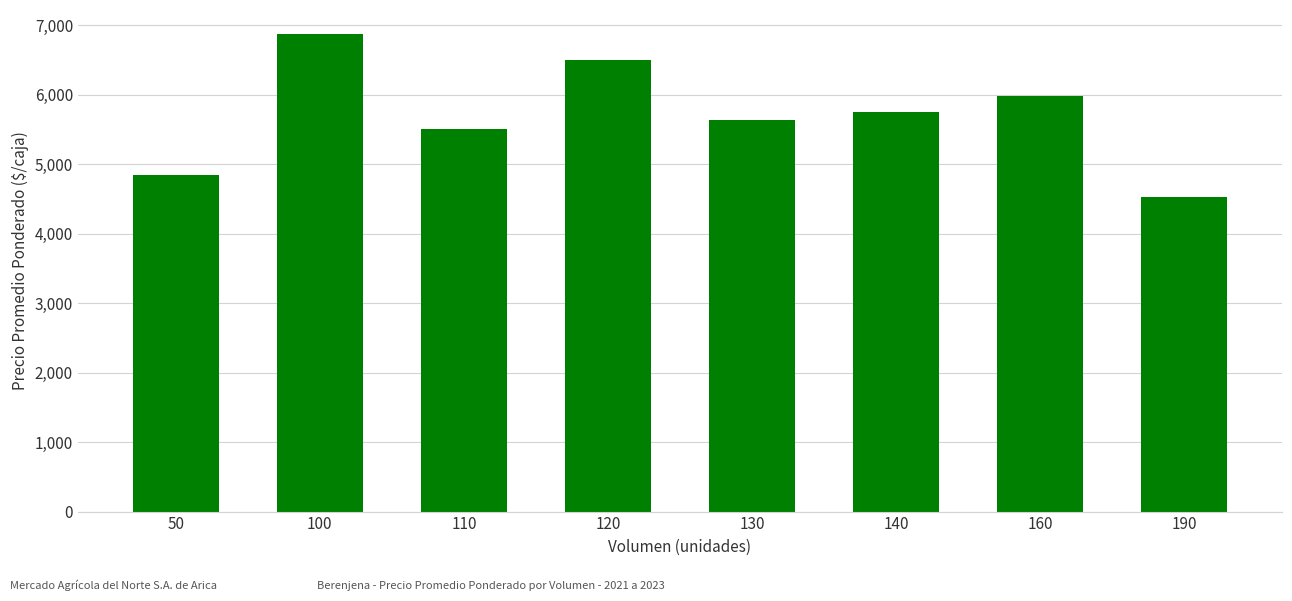

What is the change in value from 100 to 120?

-375